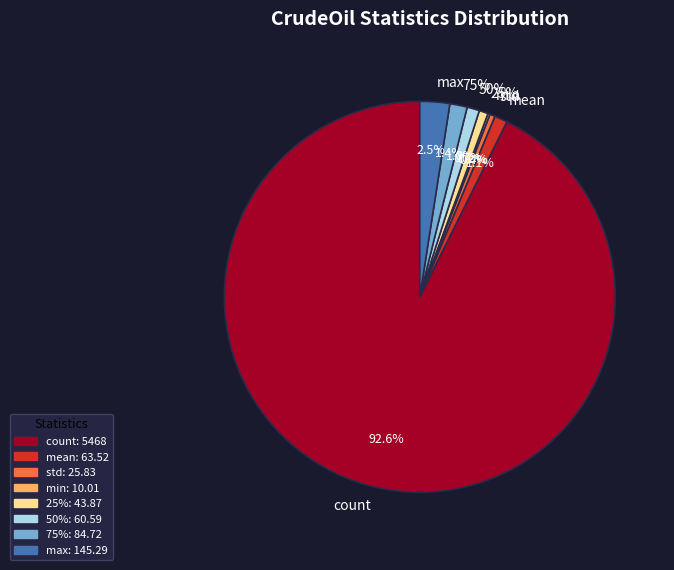

Which category has the smallest portion of the pie?

min